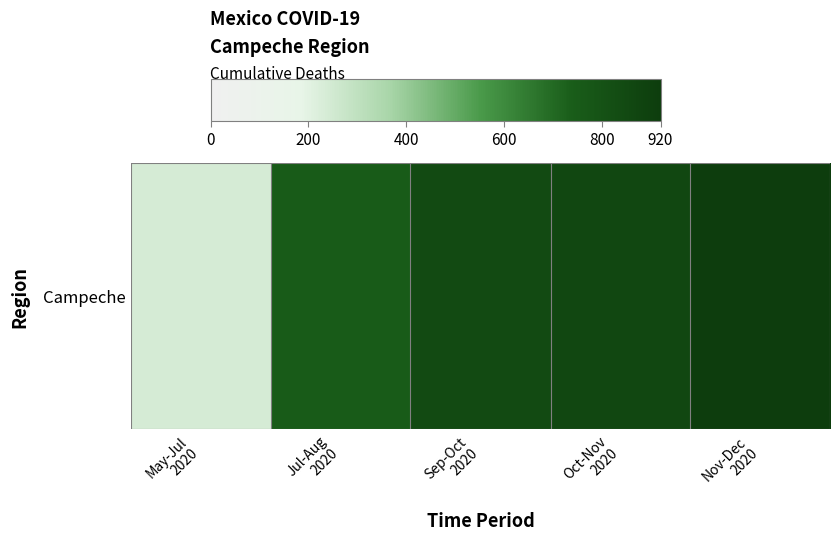

What is the difference between the maximum and minimum values?

681